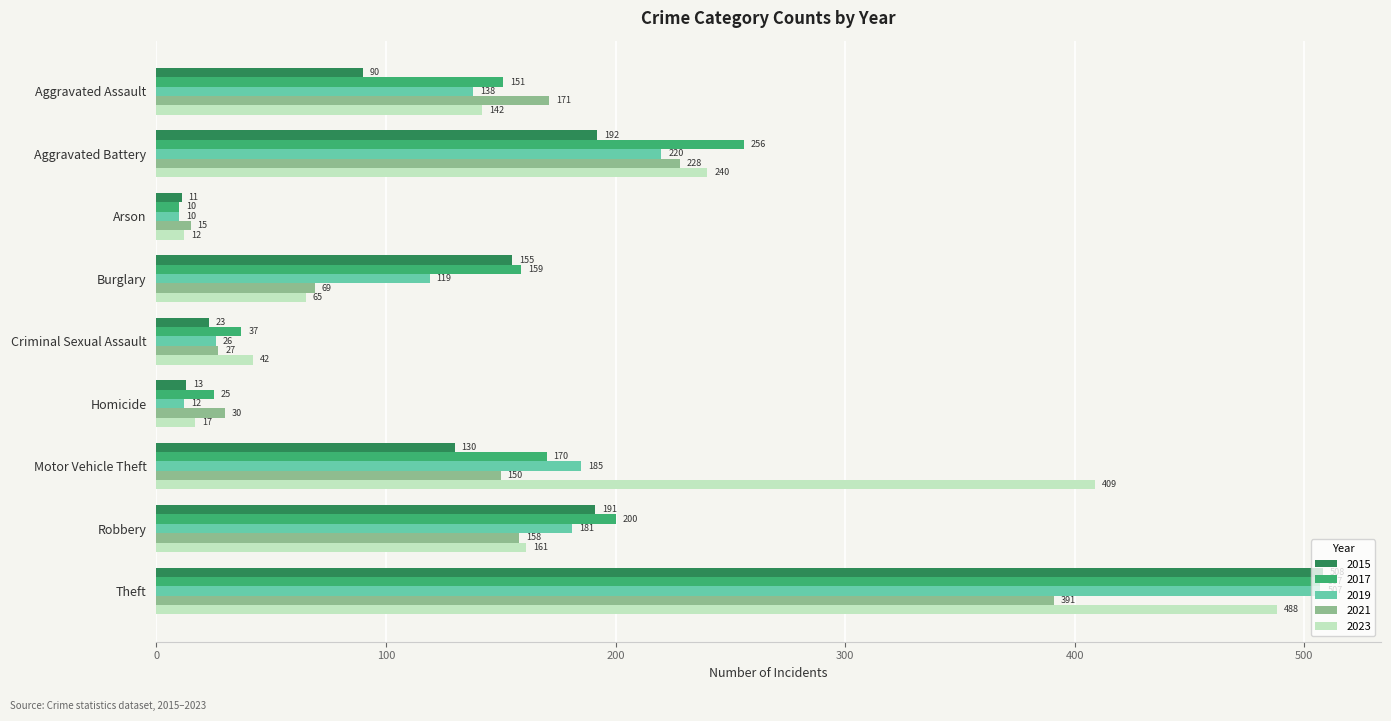

What is the approximate value of 2017 at Theft, to the nearest 10?

510